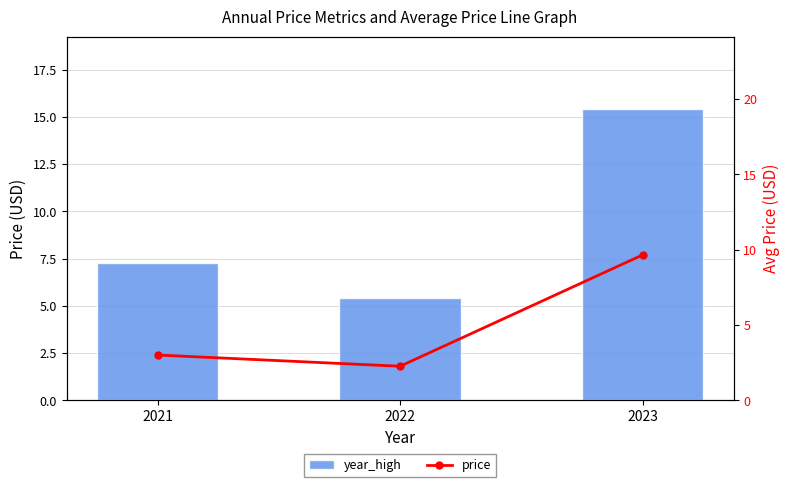

What is the total value across all series at 2022?

7.7